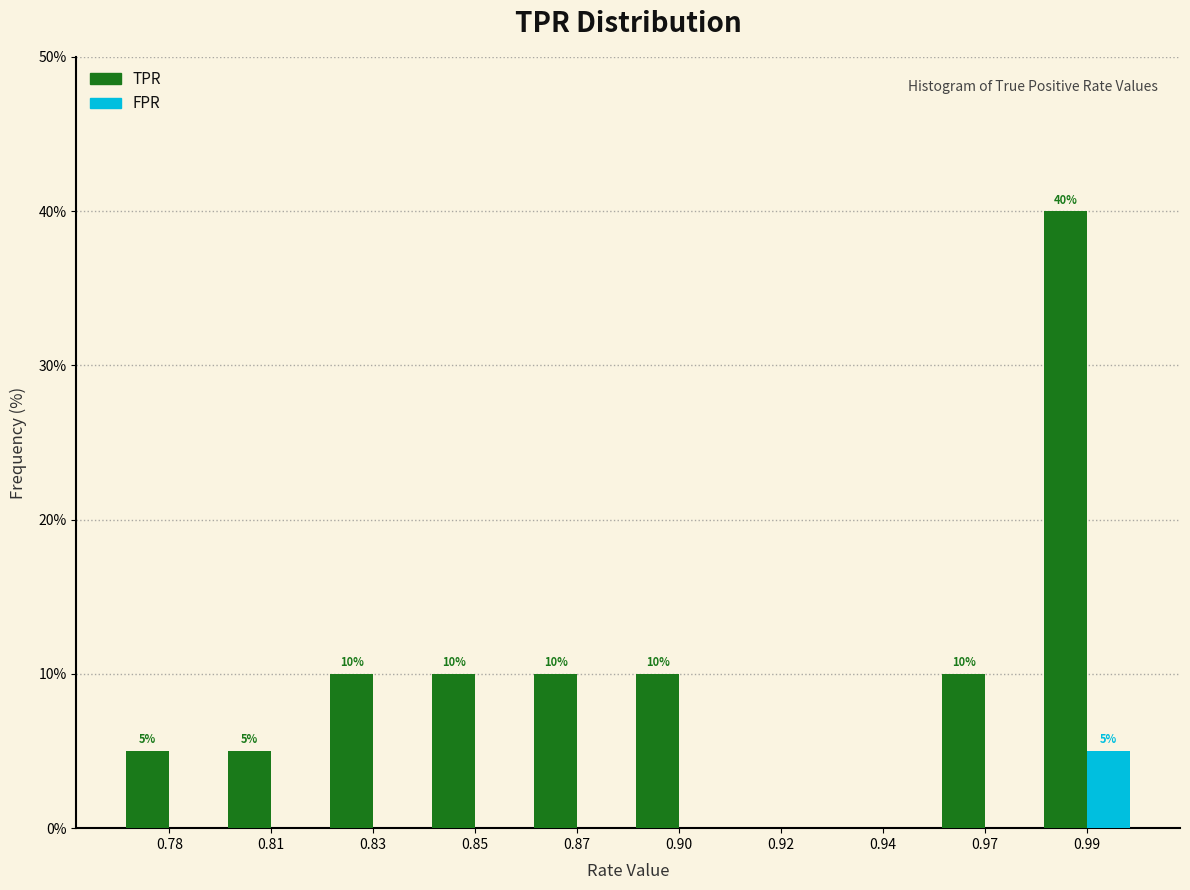

Reading left to right, extract all data points from this chart.

TPR: 0.78=5	0.81=5	0.83=10	0.85=10	0.87=10	0.90=10	0.92=0	0.94=0	0.97=10	0.99=40
FPR: 0.78=0	0.81=0	0.83=0	0.85=0	0.87=0	0.90=0	0.92=0	0.94=0	0.97=0	0.99=5